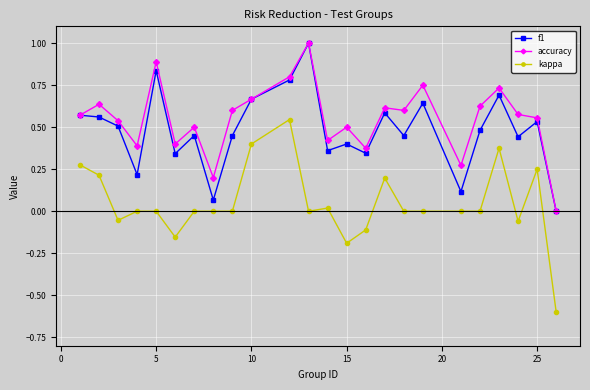

True or false: f1 and kappa cross at least once.

False